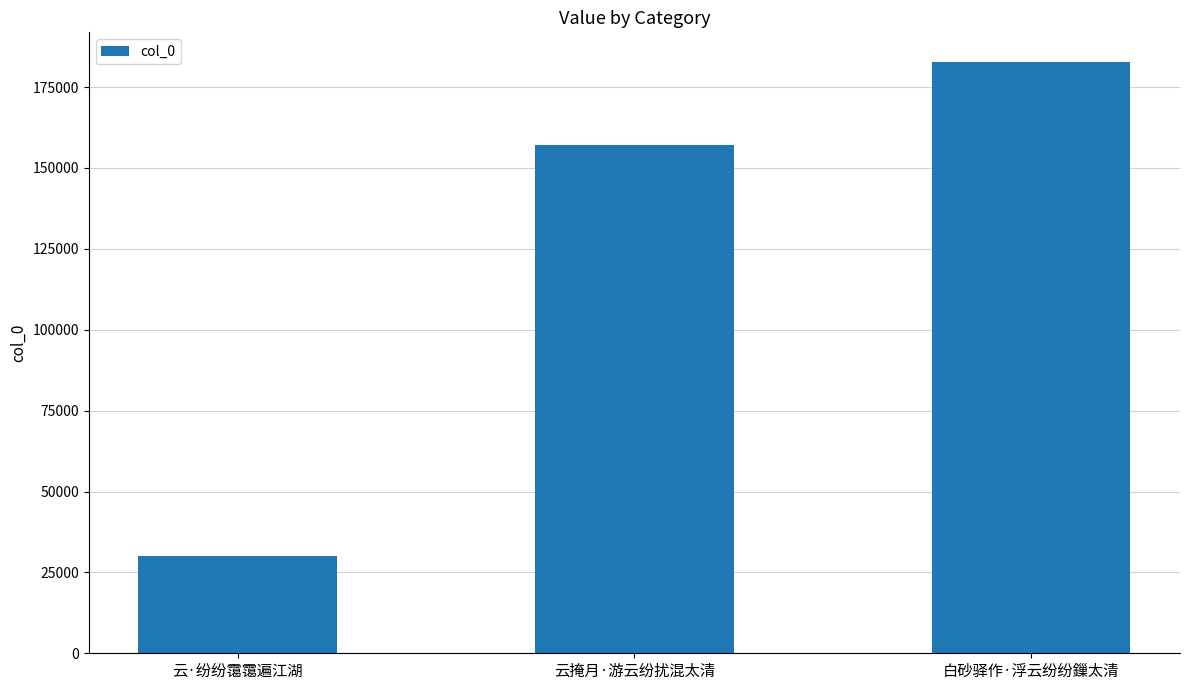

How many data points are less than 157160?

1